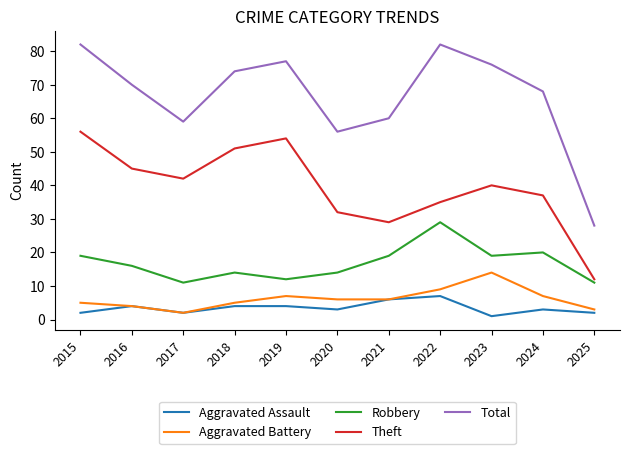

True or false: Total and Theft cross at least once.

False